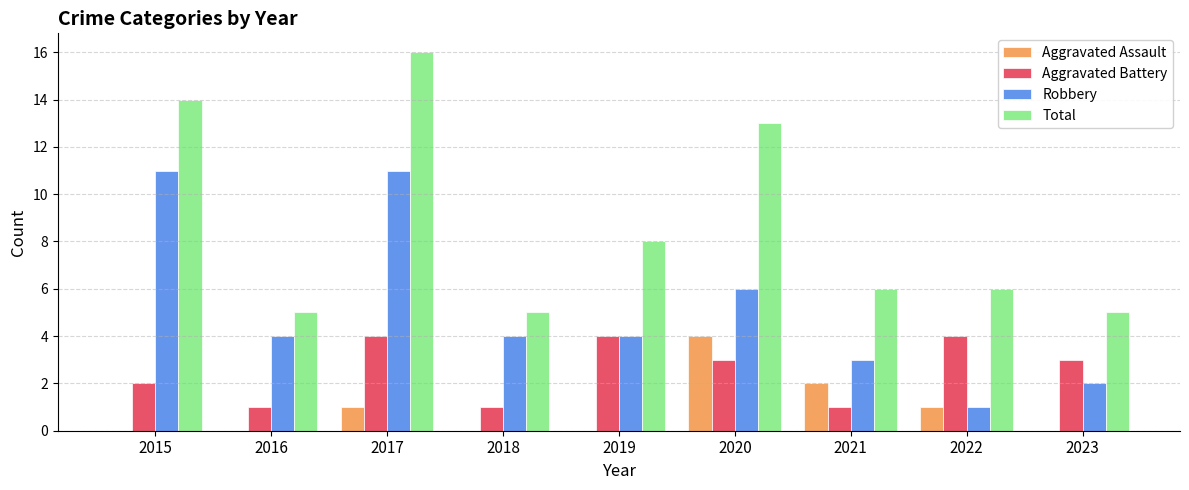

What are all the series names shown in the legend?

Aggravated Assault, Aggravated Battery, Robbery, Total